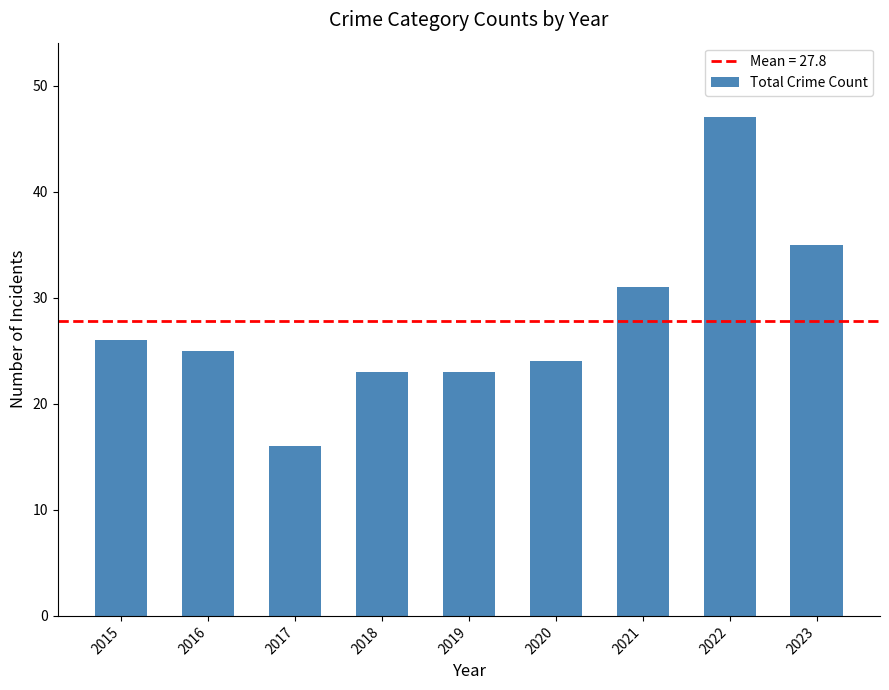

What is the sum of all values?

250